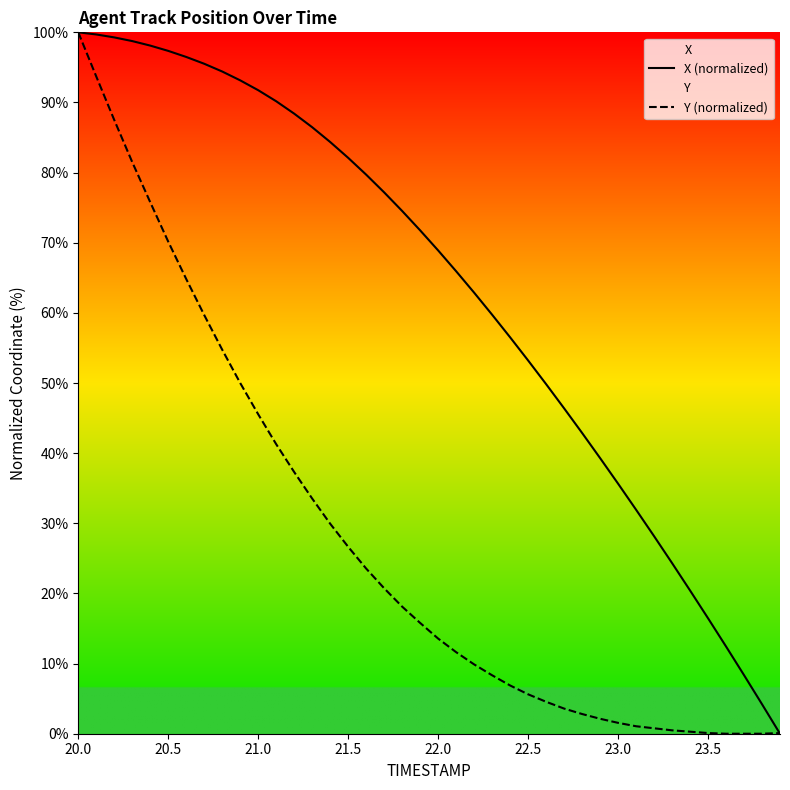

The value of X (normalized) at 23.0 is 35.7. True or false?

True